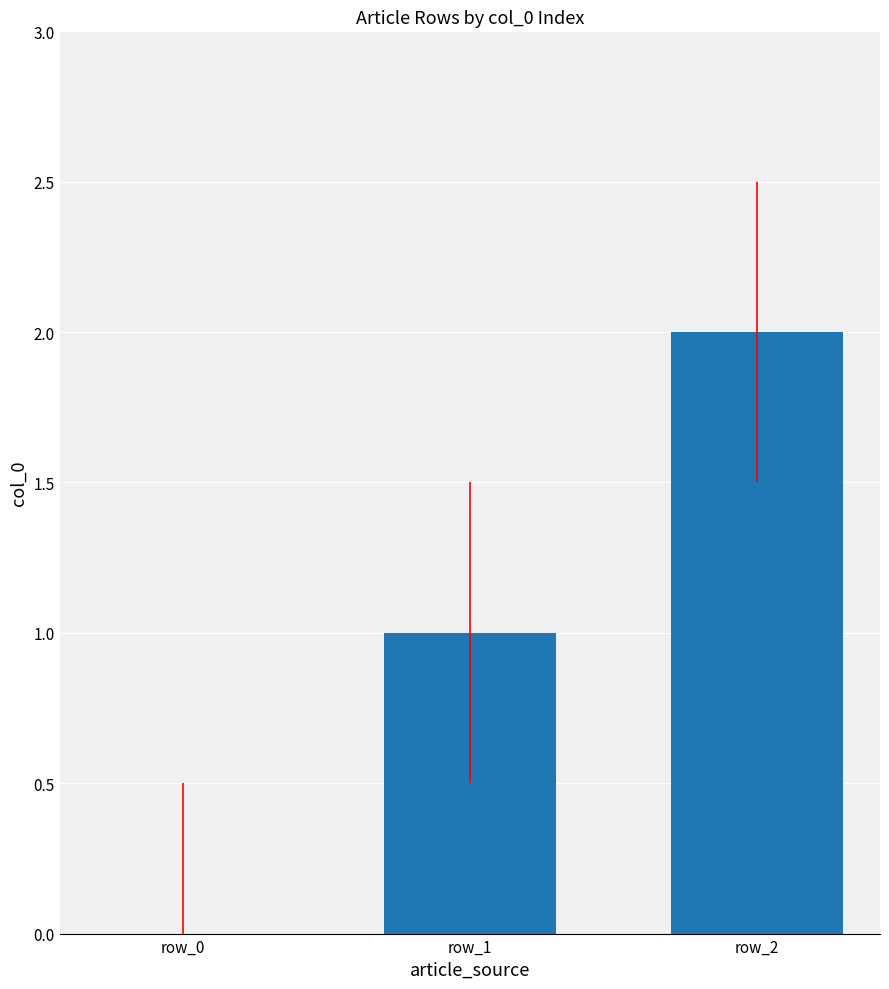

Count the values in the range 0 to 2.

3